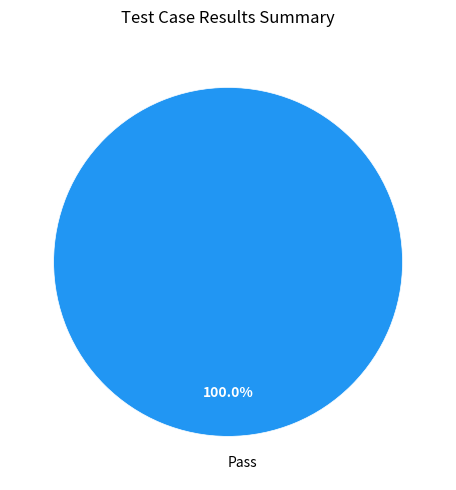

Rank the categories by value from lowest to highest.

Pass